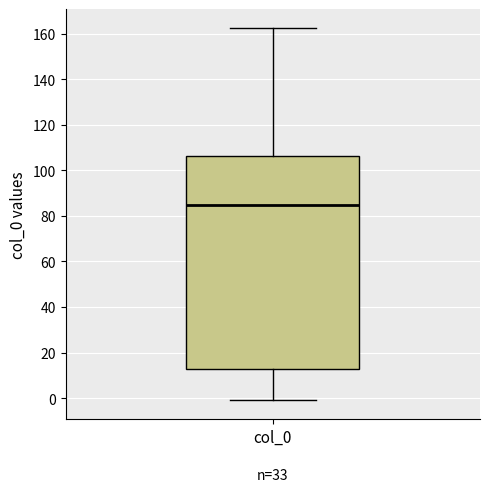

Where is the lower edge of the box for col_0 on the y-axis? The values are not printed on the chart, so give them approximately, as read against the axis.

12